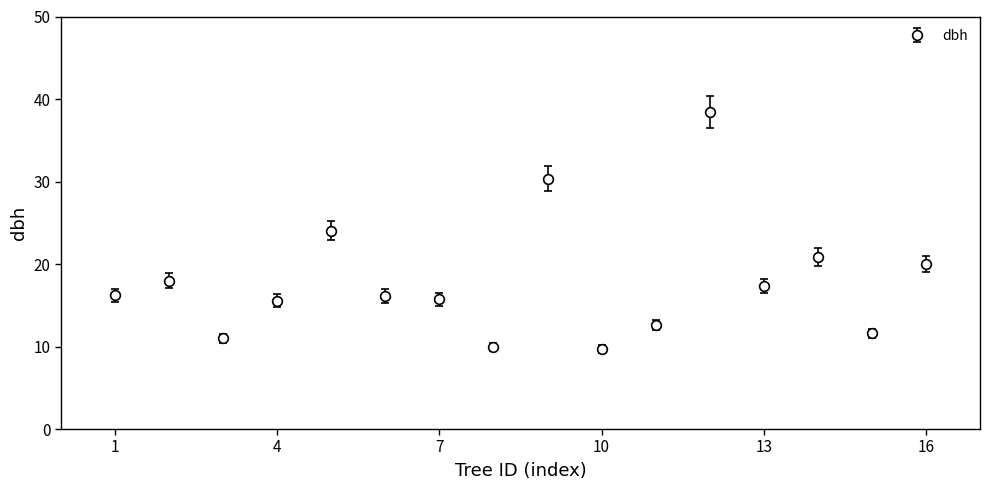

True or false: there are more than 1 points higher than both neighbors.

True